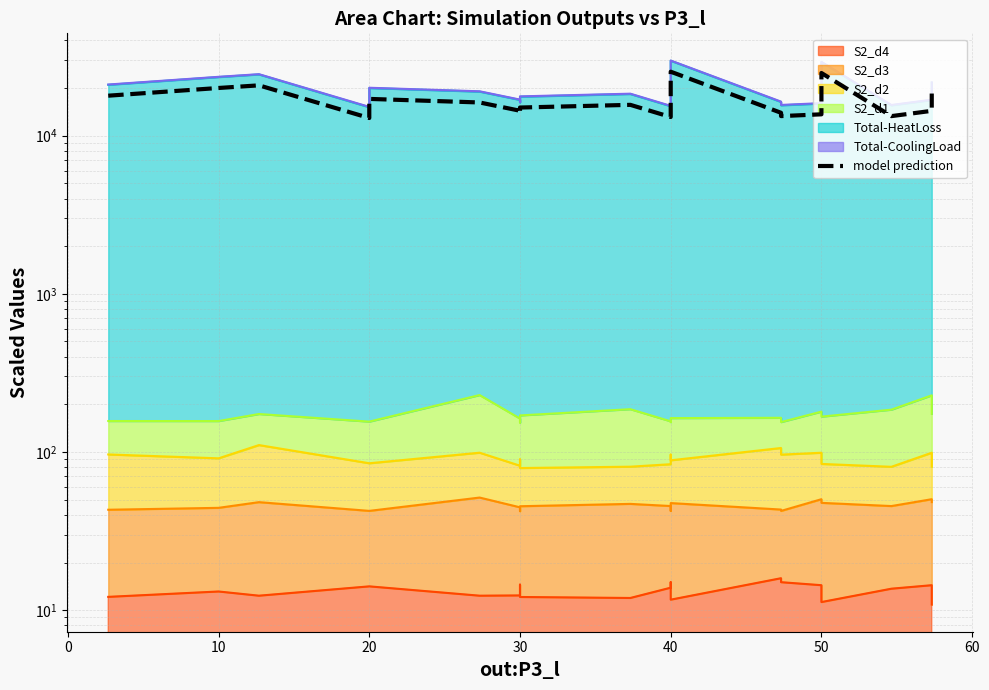

How many lines are shown in the chart?

1